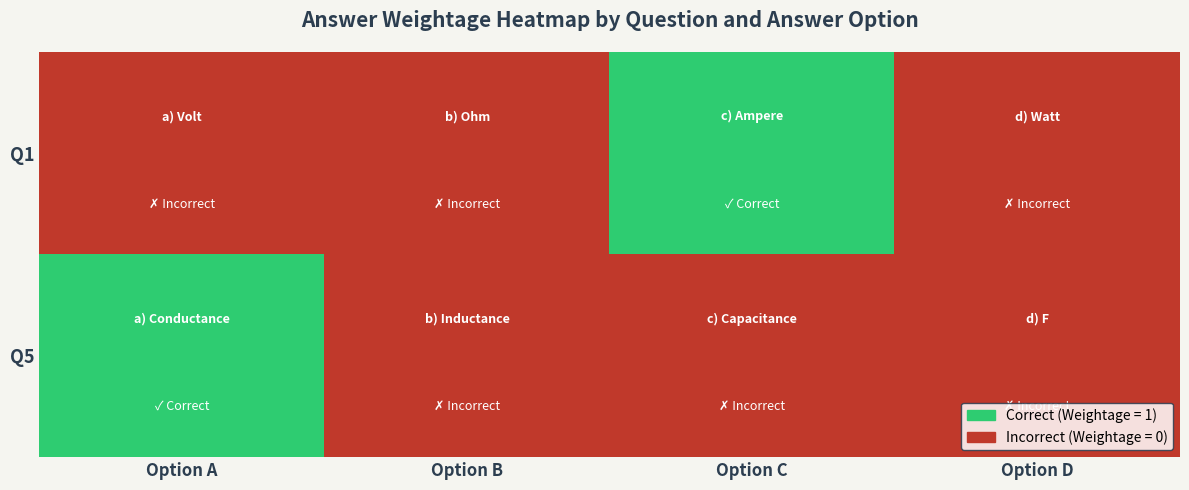

Rank the series by their maximum value, from lowest to highest.

Q1, Q5